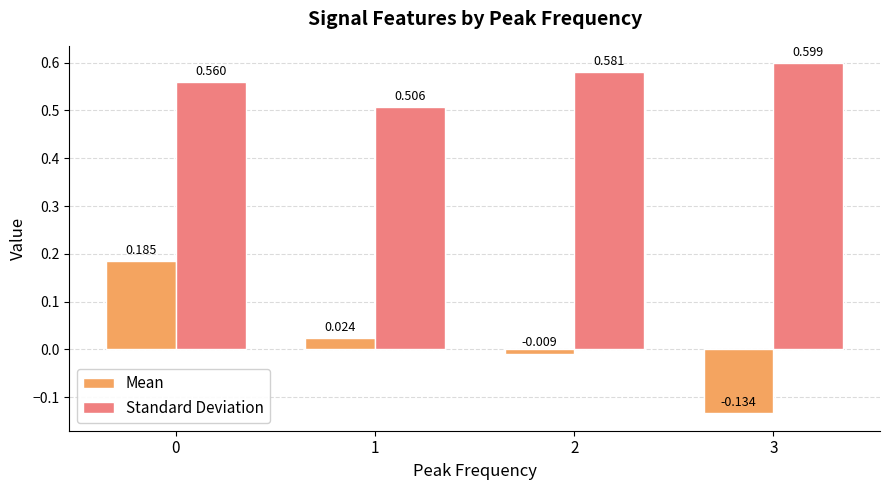

Is it true that Standard Deviation equals 0.6 at 2?

True